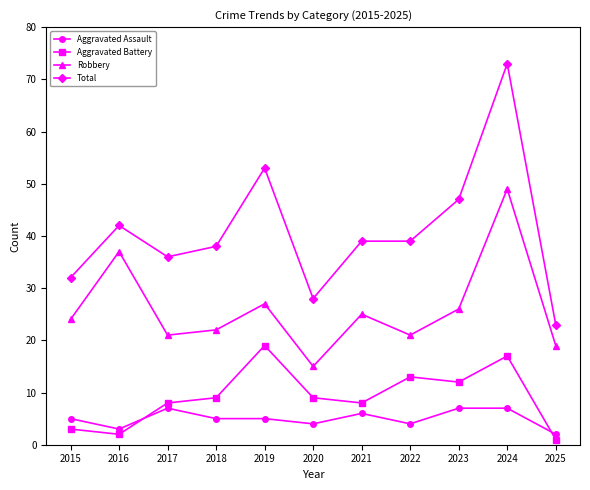

How many times do Aggravated Assault and Aggravated Battery cross each other?

2